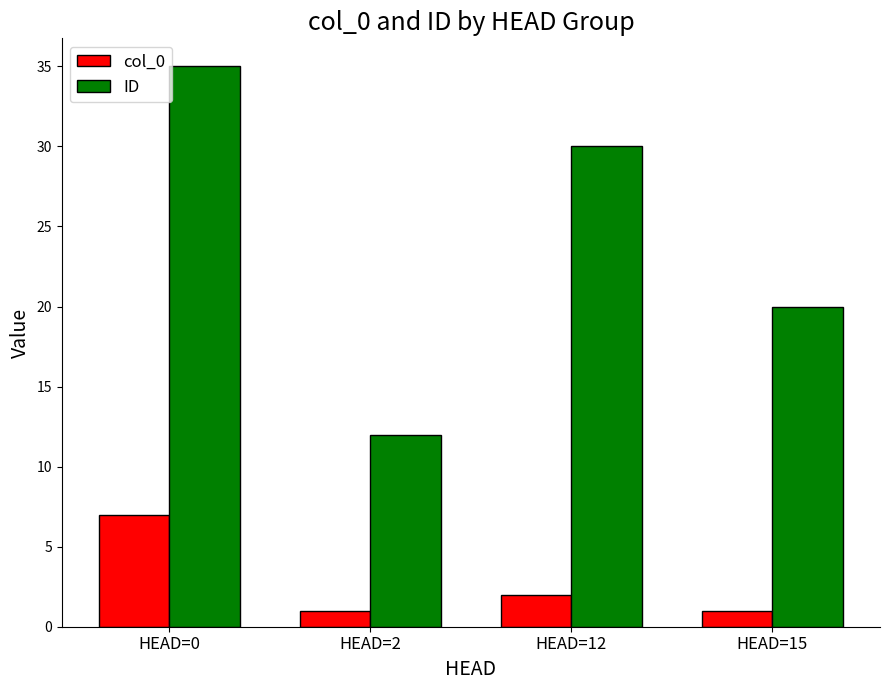

What is the value of the col_0 bar at the 3rd from the left?

2